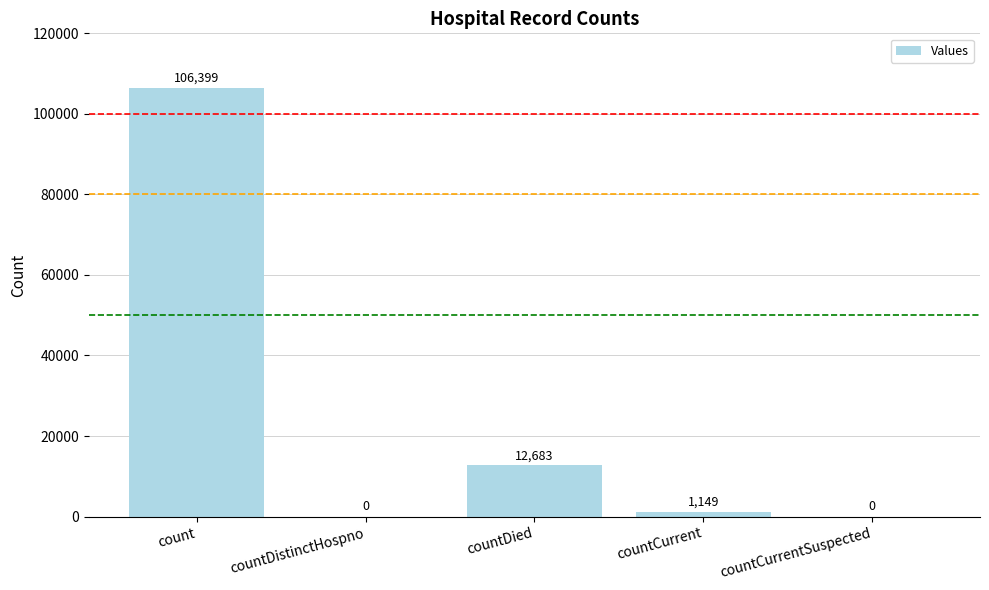

The chart shows a value of 5587 at countDied. True or false?

False